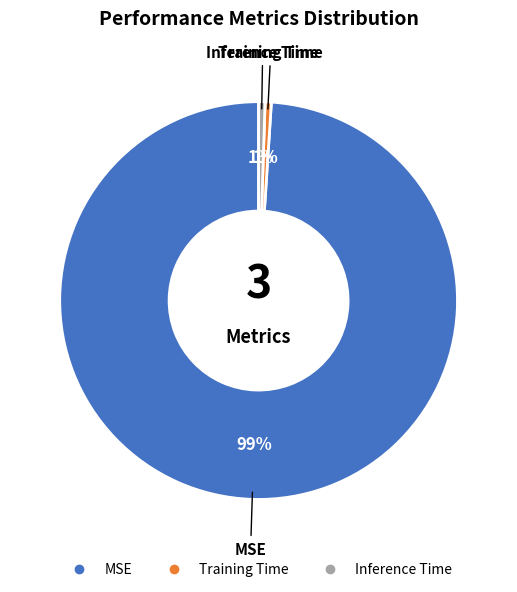

Is there a majority slice in this chart?

Yes